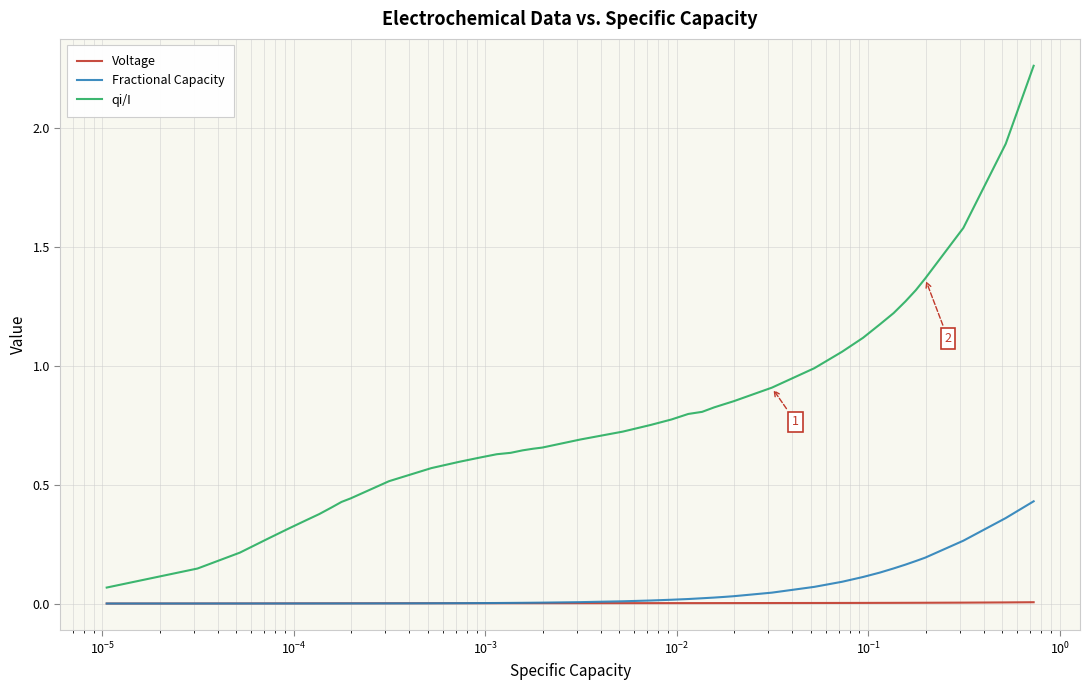

True or false: Fractional Capacity and qi/I intersect in this chart.

False